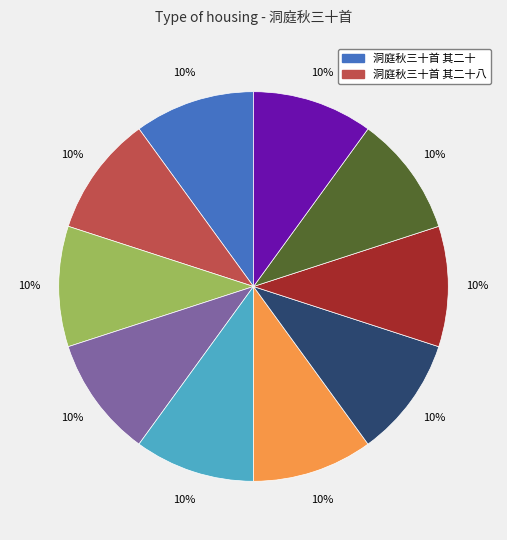

Does any single category account for the majority?

No